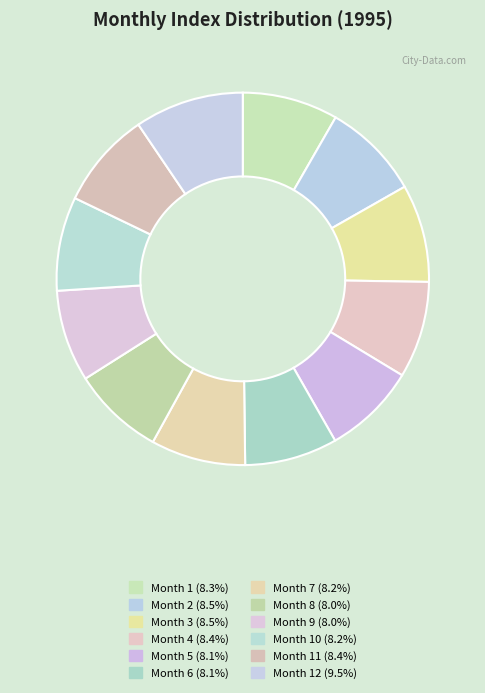

Count the number of slices in the pie.

12